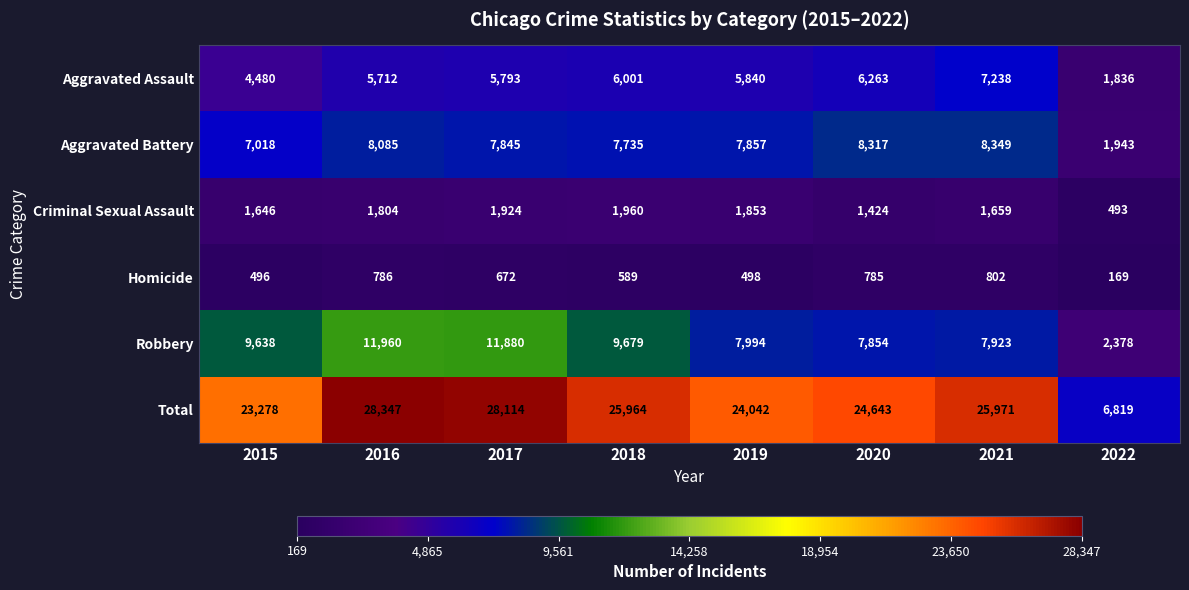

What is the spread (max minus min) of values at 2017?

27442